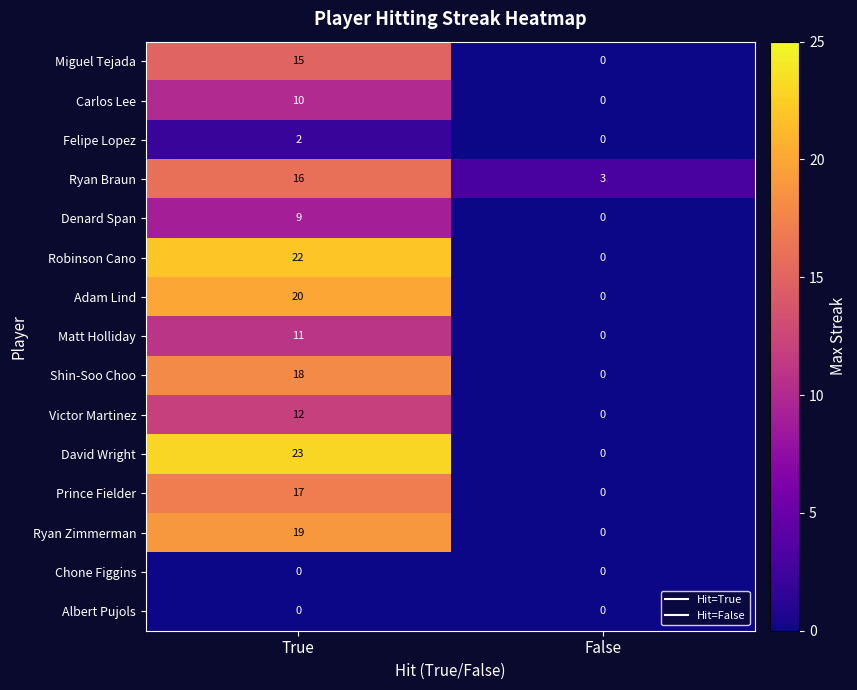

Reading right to left, transcribe all the data shown in this chart.

Miguel Tejada: 0	15
Carlos Lee: 0	10
Felipe Lopez: 0	2
Ryan Braun: 3	16
Denard Span: 0	9
Robinson Cano: 0	22
Adam Lind: 0	20
Matt Holliday: 0	11
Shin-Soo Choo: 0	18
Victor Martinez: 0	12
David Wright: 0	23
Prince Fielder: 0	17
Ryan Zimmerman: 0	19
Chone Figgins: 0	0
Albert Pujols: 0	0